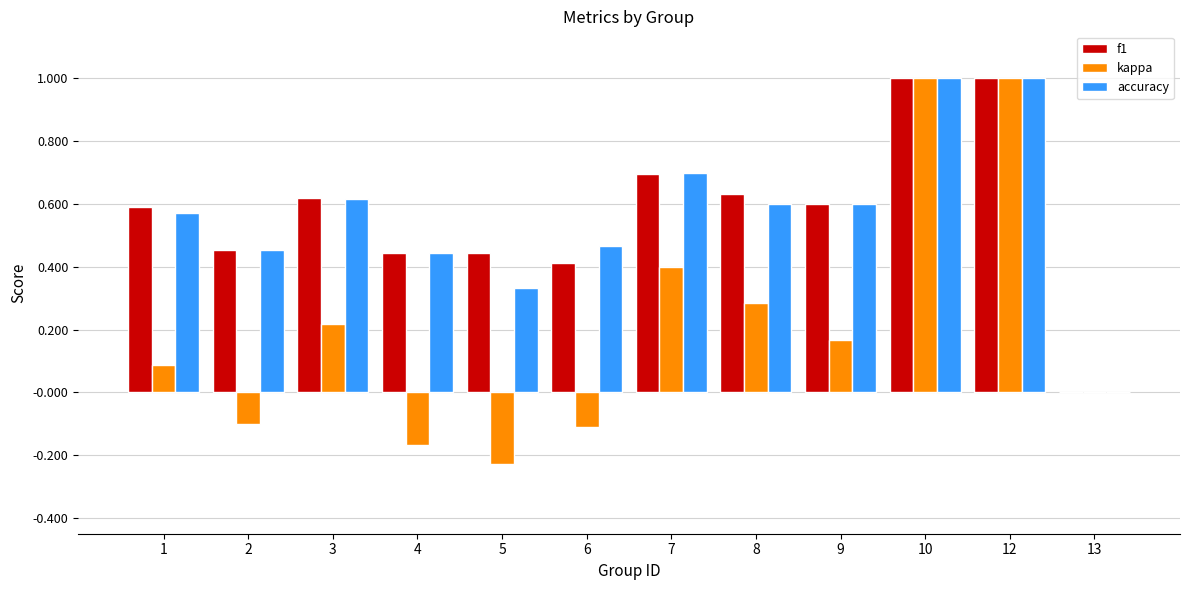

What is the total value across all series at 10?

3.0